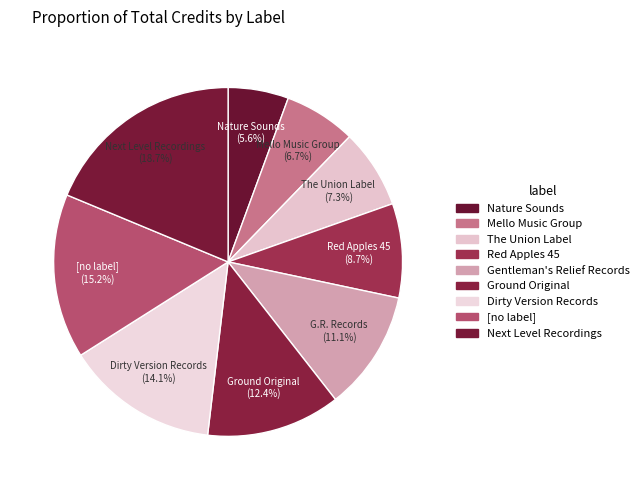

Is there any slice that represents more than half of the pie?

No